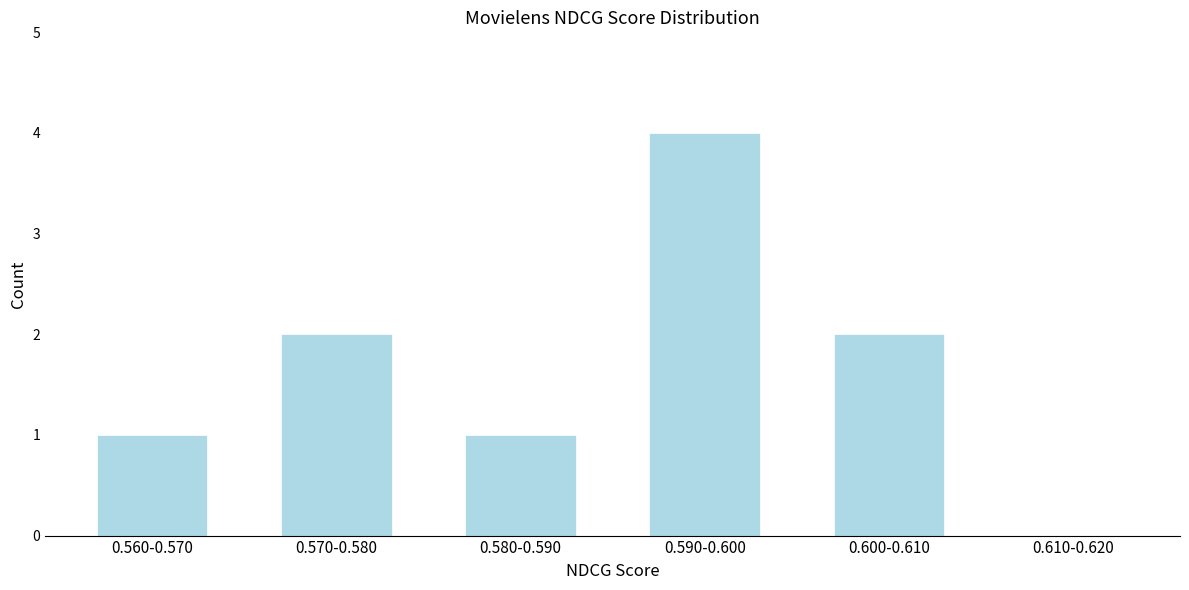

Reading left to right, list all the values displayed in this chart.

0.560-0.570=1	0.570-0.580=2	0.580-0.590=1	0.590-0.600=4	0.600-0.610=2	0.610-0.620=0